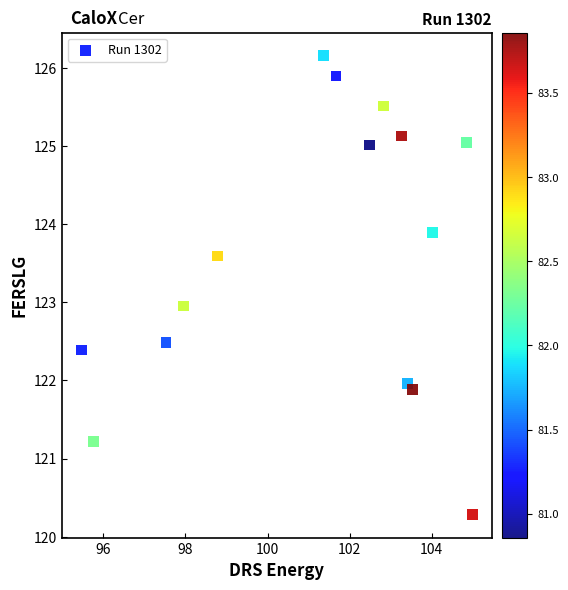

What is the range of Y values (max minus min)?

5.9